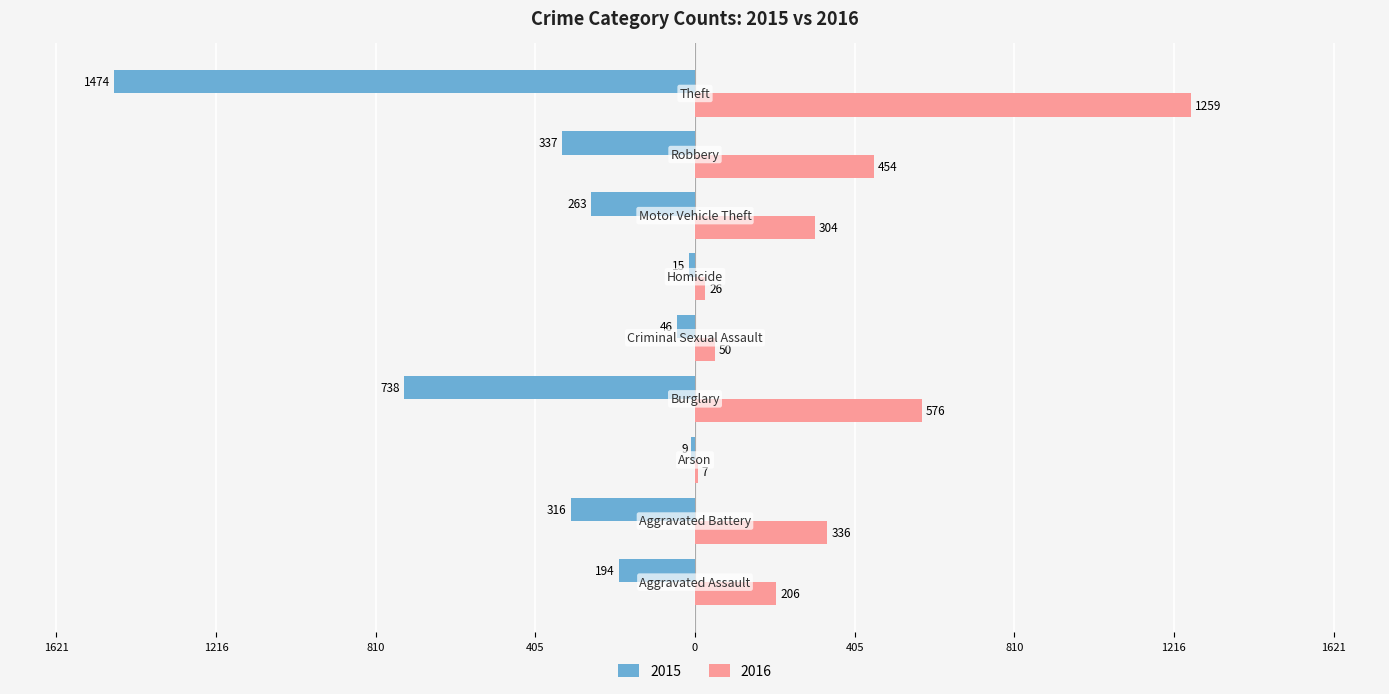

Which category has the highest value across all series?

Theft